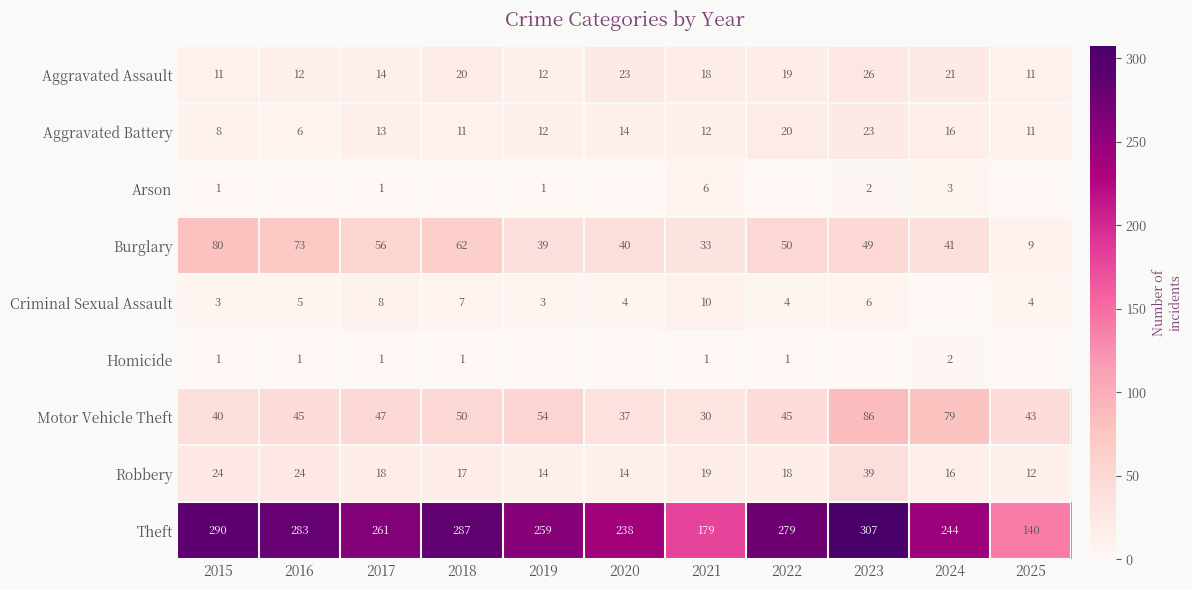

At how many categories does at least one series exceed 294?

1